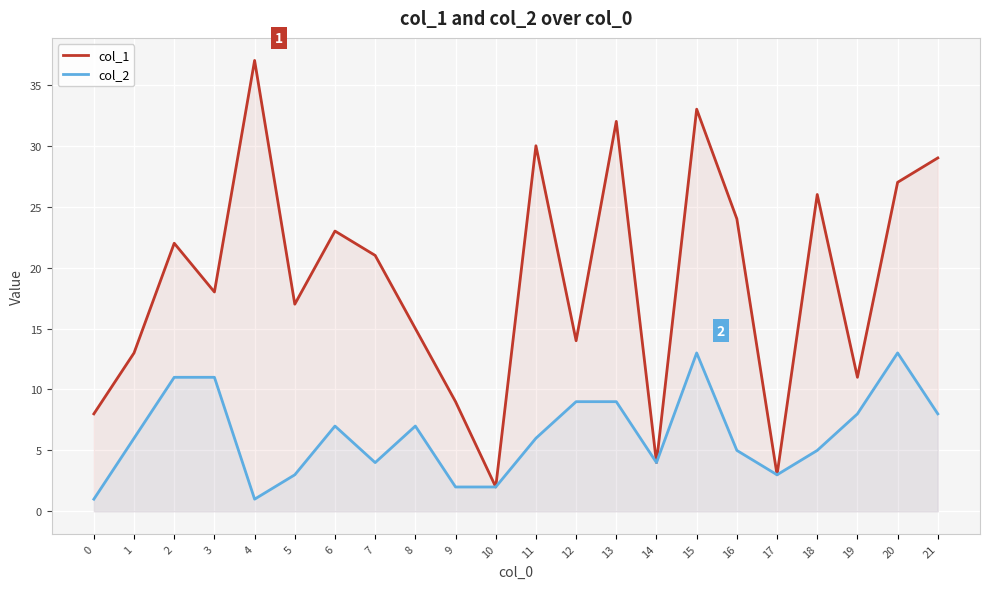

What is the sum of all col_1 values?

418